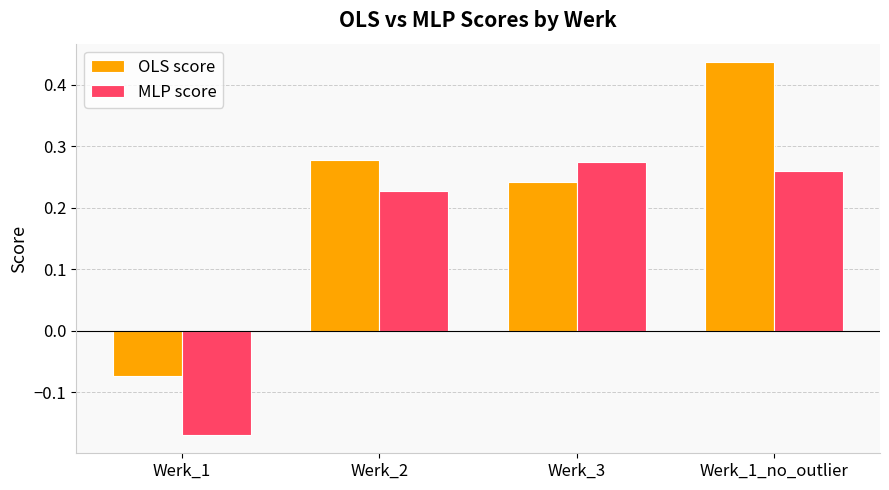

List the labels in order of OLS score value, largest first.

Werk_1_no_outlier, Werk_2, Werk_3, Werk_1